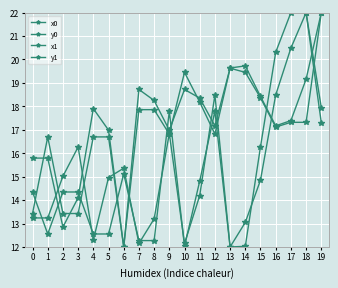

How many values in the x0 series are below 14?

8